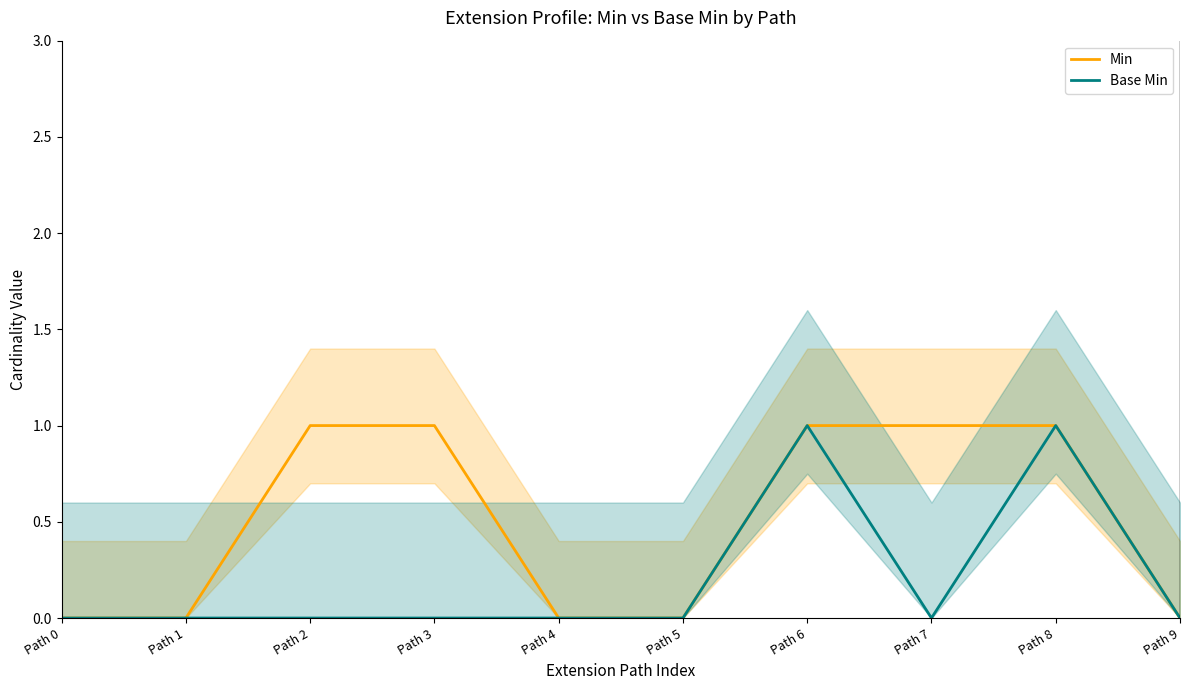

Which has a higher value, Path 1 or Path 9?

Path 1